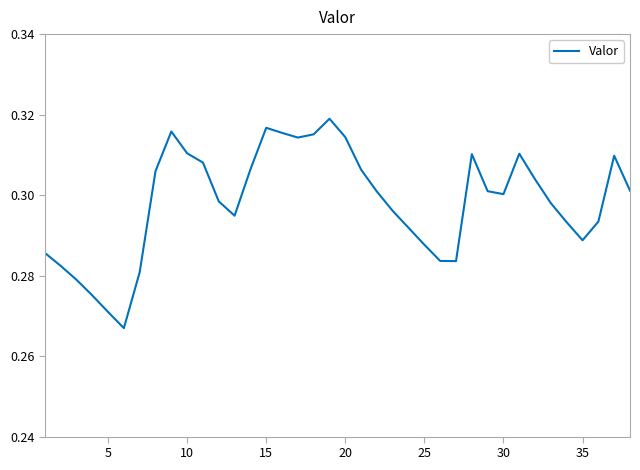

How many points are higher than both their immediate neighbors (excluding endpoints)?

6